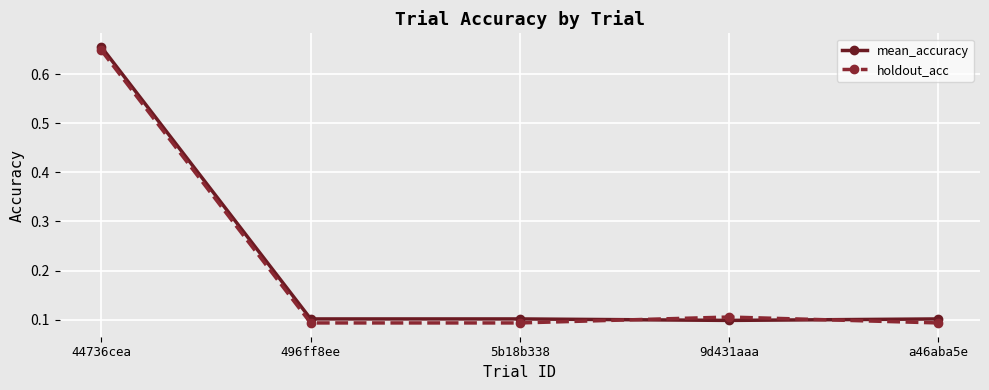

True or false: holdout_acc has a value of 0.1 at a46aba5e.

True